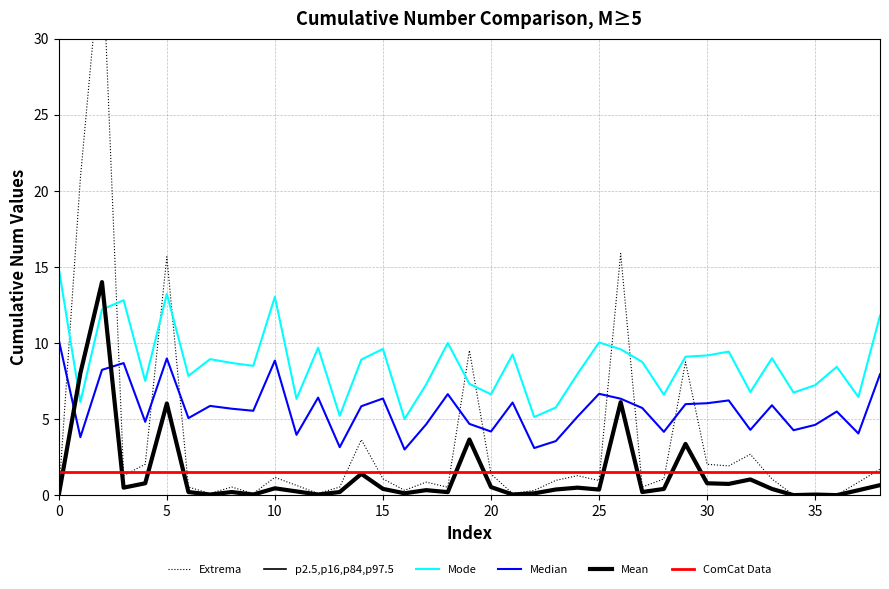

Reading right to left, list all the values displayed in this chart.

Extrema: 1.7	0.8	0.0	0.1	0.0	1.1	2.7	1.9	2.0	8.8	1.1	0.5	15.9	1.0	1.3	1.0	0.3	0.1	1.4	9.5	0.5	0.9	0.3	1.1	3.6	0.5	0.1	0.6	1.2	0.1	0.5	0.1	0.5	15.7	2.0	1.3	36.4	20.8	0.0
p2.5,p16,p84,p97.5: 0.7	0.3	0.0	0.0	0.0	0.4	1.0	0.7	0.8	3.4	0.4	0.2	6.1	0.4	0.5	0.4	0.1	0.0	0.5	3.7	0.2	0.3	0.1	0.4	1.4	0.2	0.0	0.2	0.5	0.0	0.2	0.0	0.2	6.0	0.8	0.5	14.0	8.0	0.0
Mode: 11.8	6.4	8.4	7.2	6.7	9.0	6.8	9.4	9.2	9.1	6.6	8.8	9.6	10.0	8.0	5.8	5.1	9.2	6.6	7.3	10.0	7.3	5.0	9.6	8.9	5.2	9.7	6.3	13.0	8.5	8.7	8.9	7.8	13.2	7.5	12.8	12.2	6.1	14.9
Median: 7.9	4.1	5.5	4.6	4.3	5.9	4.3	6.2	6.0	6.0	4.2	5.7	6.3	6.7	5.2	3.6	3.1	6.1	4.2	4.7	6.6	4.7	3.0	6.4	5.8	3.2	6.4	4.0	8.8	5.5	5.7	5.9	5.1	9.0	4.8	8.7	8.2	3.8	10.2
Mean: 0.7	0.3	0.0	0.0	0.0	0.4	1.0	0.7	0.8	3.4	0.4	0.2	6.1	0.4	0.5	0.4	0.1	0.0	0.5	3.7	0.2	0.3	0.1	0.4	1.4	0.2	0.0	0.2	0.5	0.0	0.2	0.0	0.2	6.0	0.8	0.5	14.0	8.0	0.0
ComCat Data: 1.5	1.5	1.5	1.5	1.5	1.5	1.5	1.5	1.5	1.5	1.5	1.5	1.5	1.5	1.5	1.5	1.5	1.5	1.5	1.5	1.5	1.5	1.5	1.5	1.5	1.5	1.5	1.5	1.5	1.5	1.5	1.5	1.5	1.5	1.5	1.5	1.5	1.5	1.5